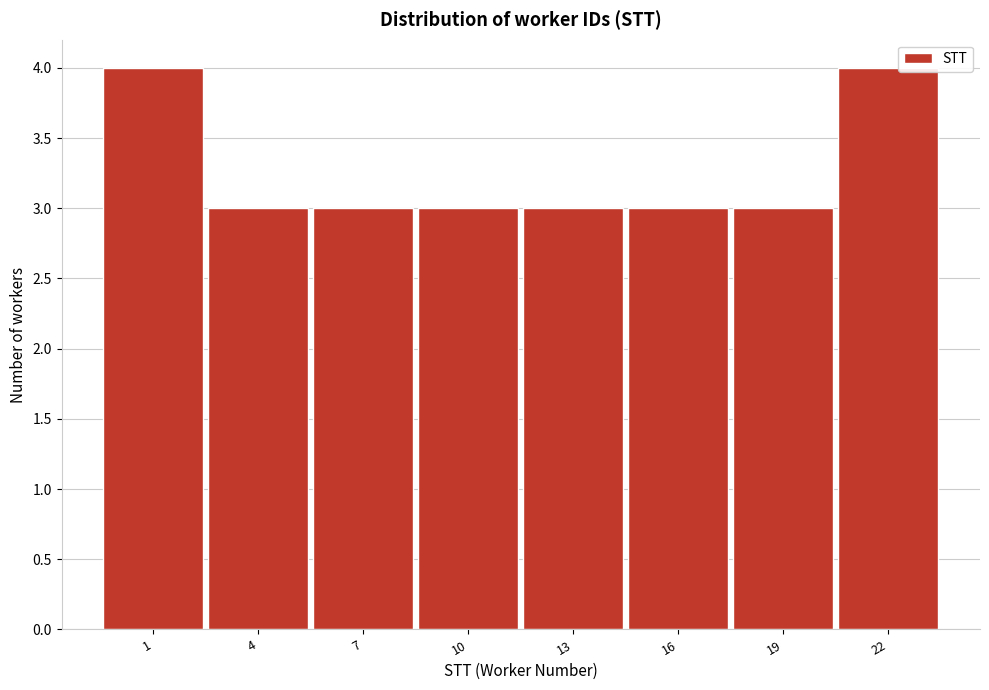

Reading left to right, list all the values displayed in this chart.

4	3	3	3	3	3	3	4